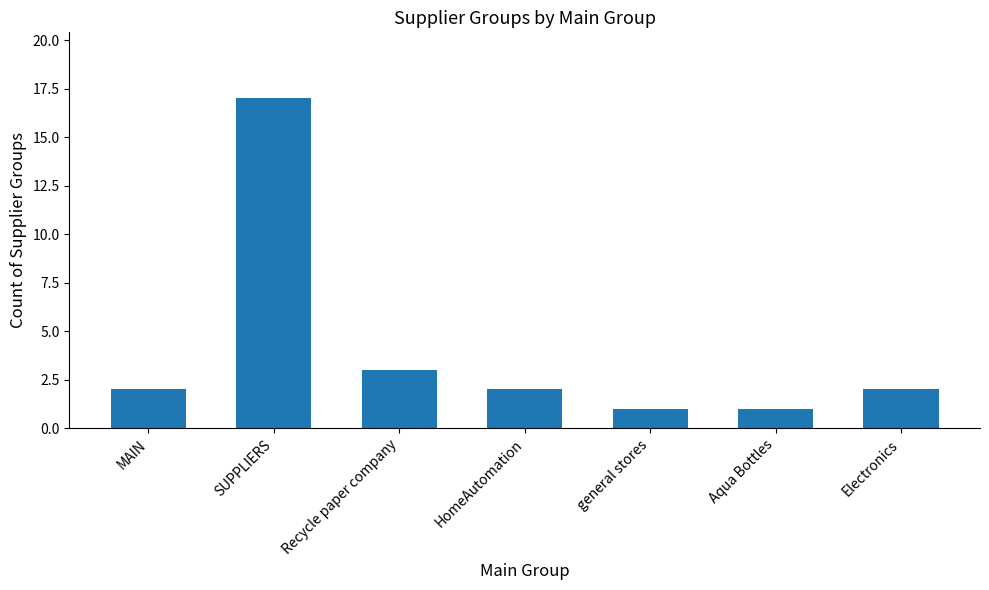

Reading left to right, extract all data points from this chart.

2	17	3	2	1	1	2